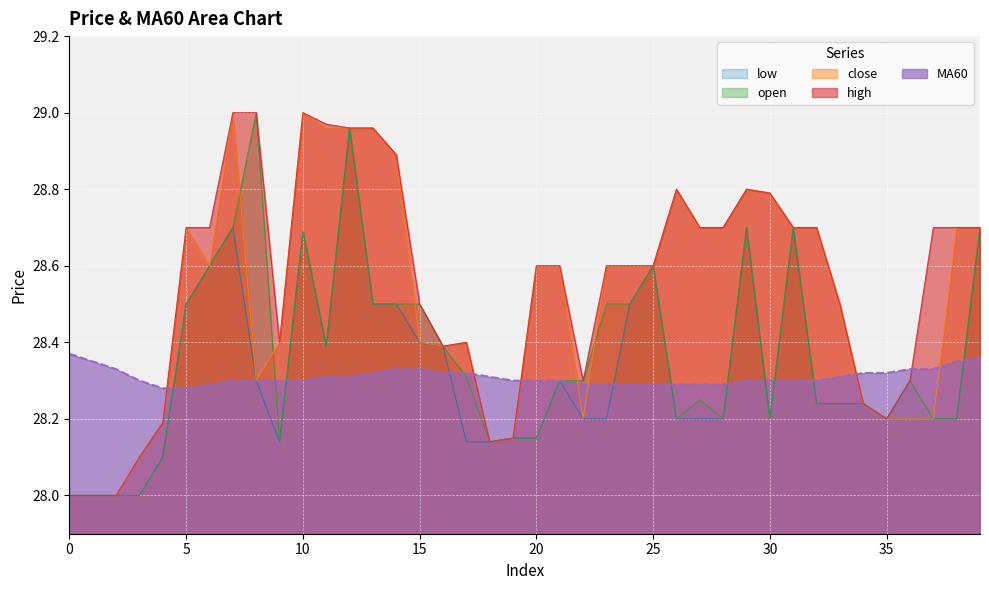

True or false: high and low intersect in this chart.

False